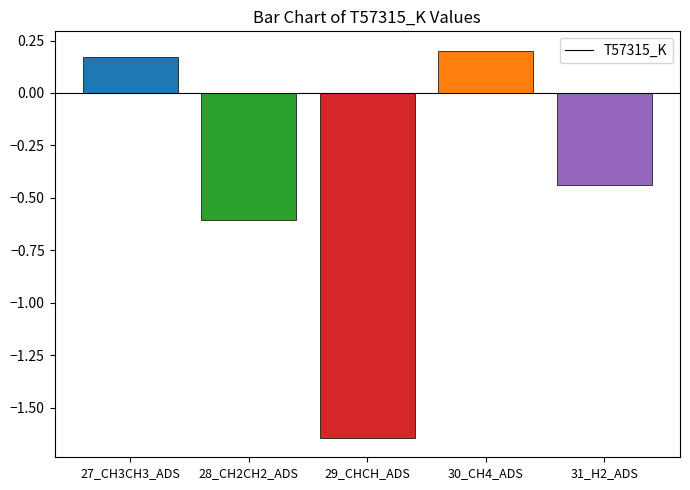

What is the label of the 1st bar from the left?

27_CH3CH3_ADS